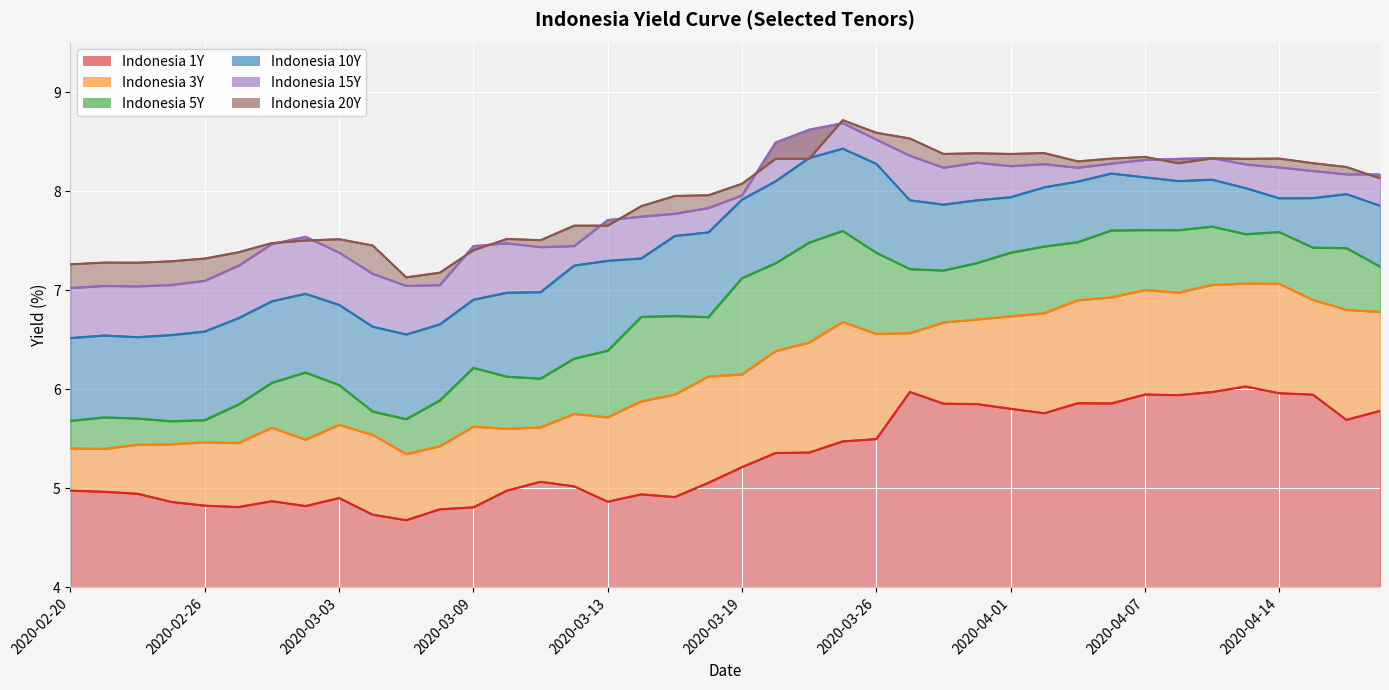

What is the maximum value for Indonesia 3Y?

7.1